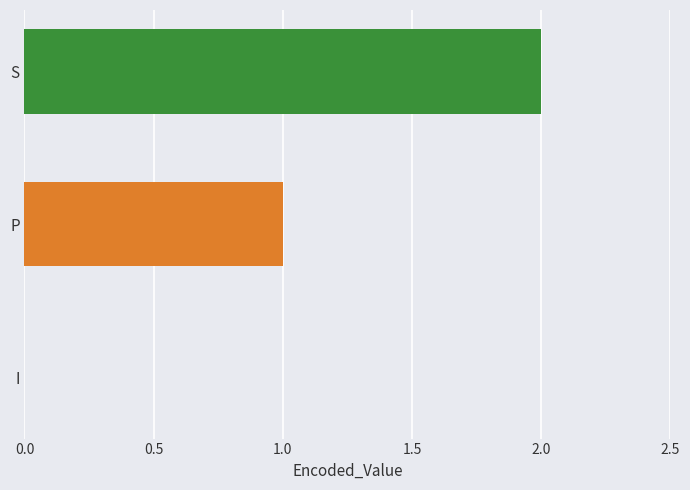

How many values are between 0 and 2?

3